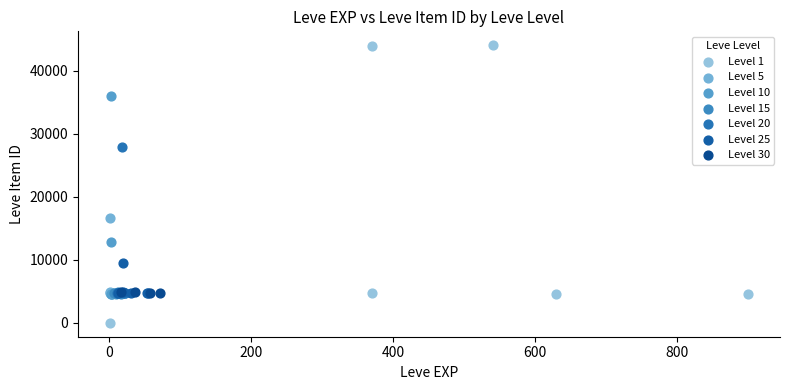

Which series contains the lowest Y value?

Level 1